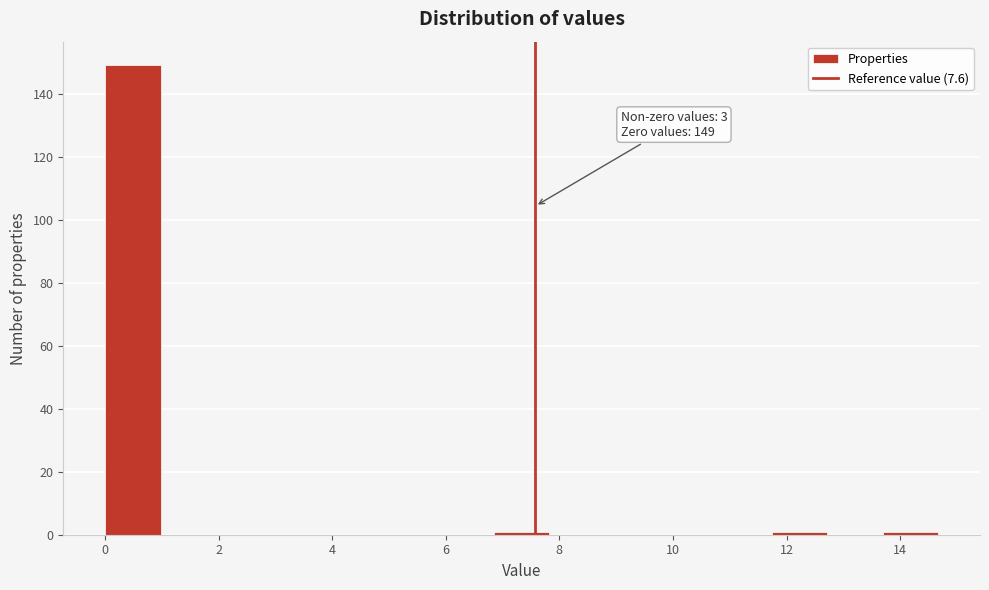

Which range on the x-axis has the tallest bar?

0.0 to 1.0